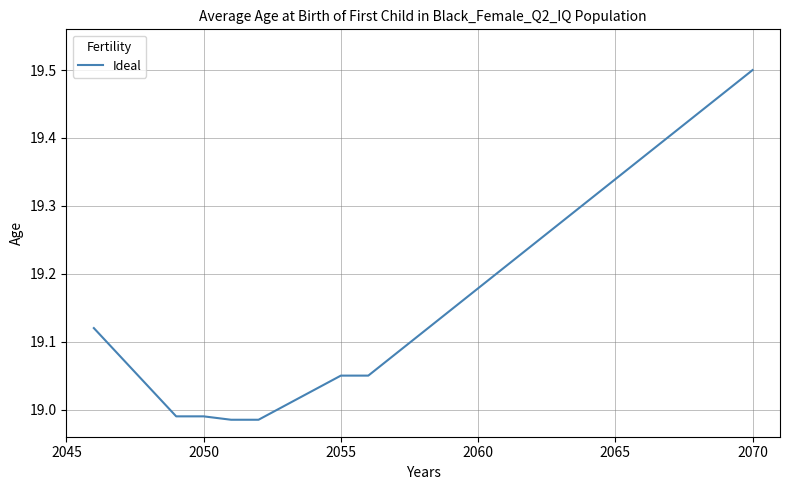

What is the difference between the maximum and minimum values?

0.5